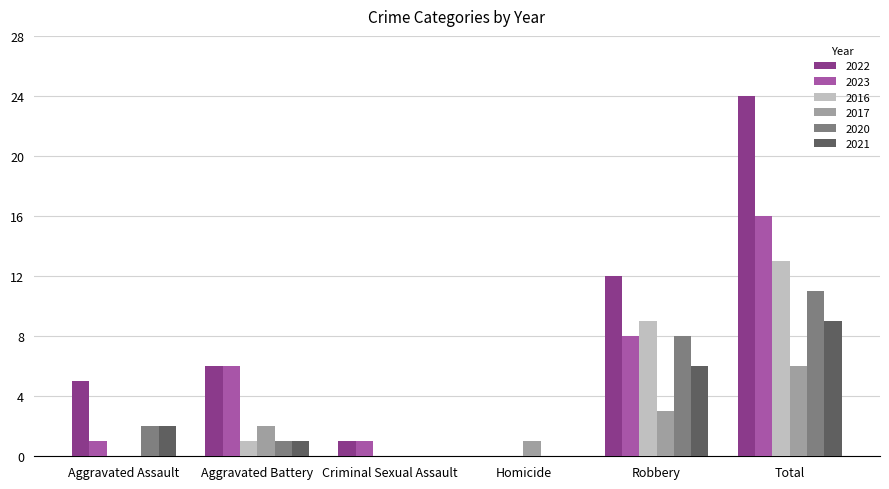

What is the total value across all series at Aggravated Battery?

17